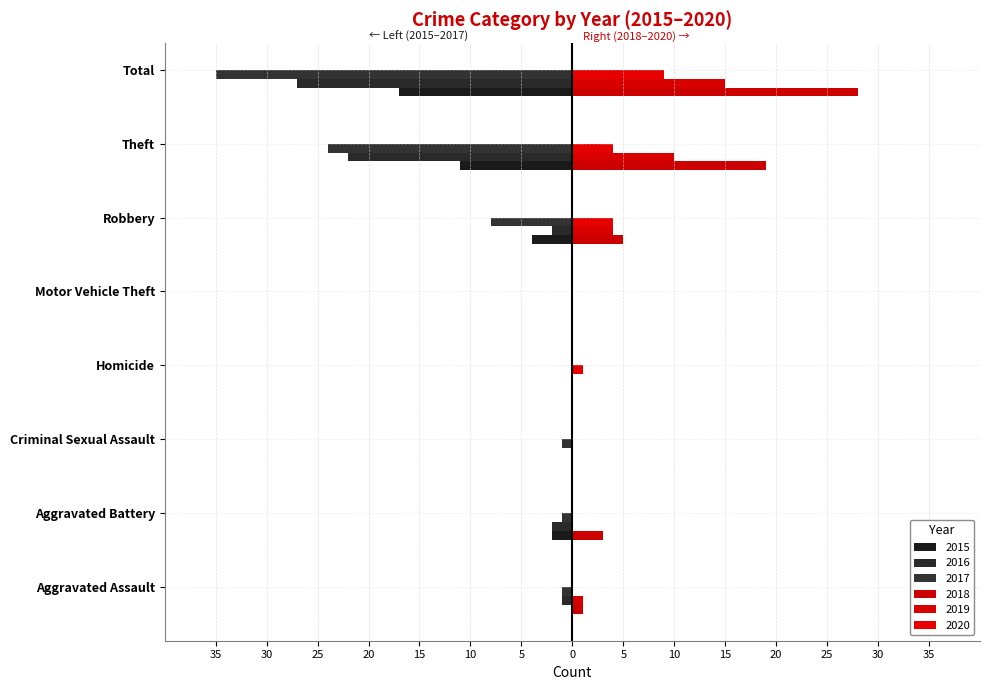

At which label does 2019 reach its peak?

Total